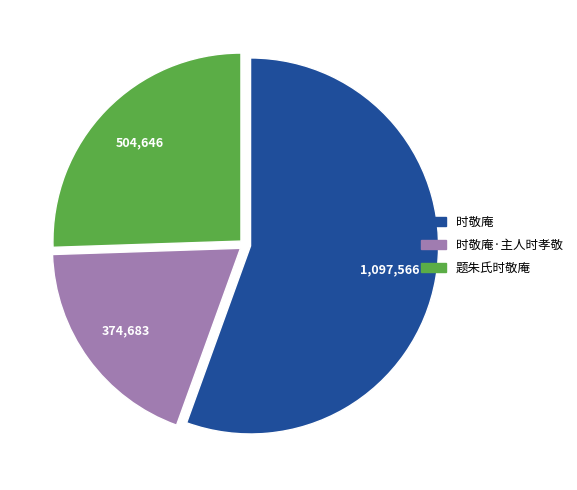

Is there any slice that represents more than half of the pie?

Yes